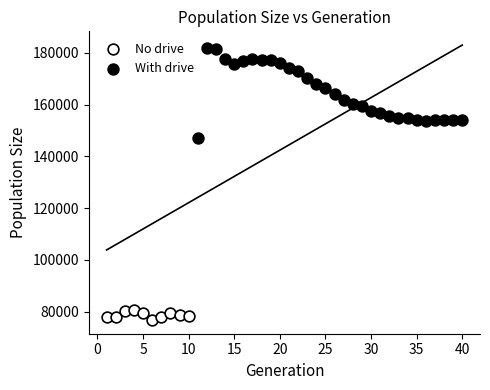

Which series reaches the maximum Y coordinate?

With drive